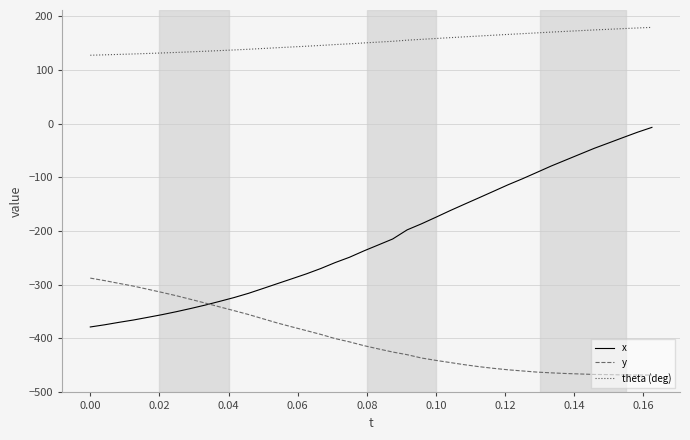

How many values in the y series exceed -413?

19